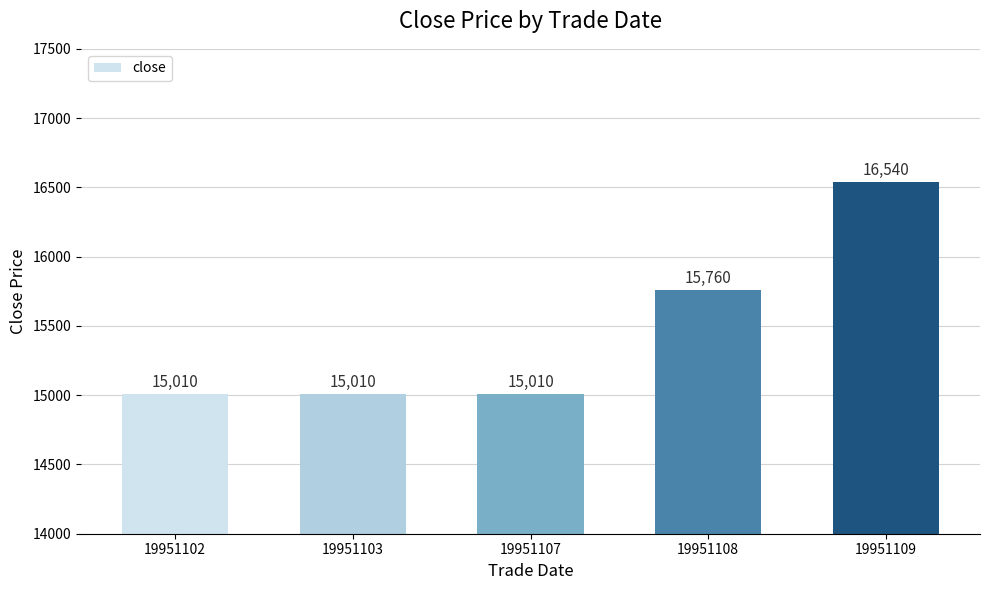

Approximately how many times larger is the value at 19951109 compared to 19951108?

1.0